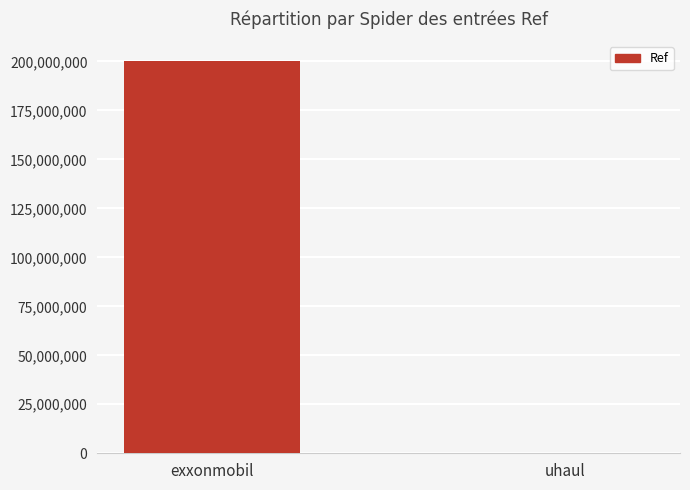

Which has a higher value, exxonmobil or uhaul?

exxonmobil